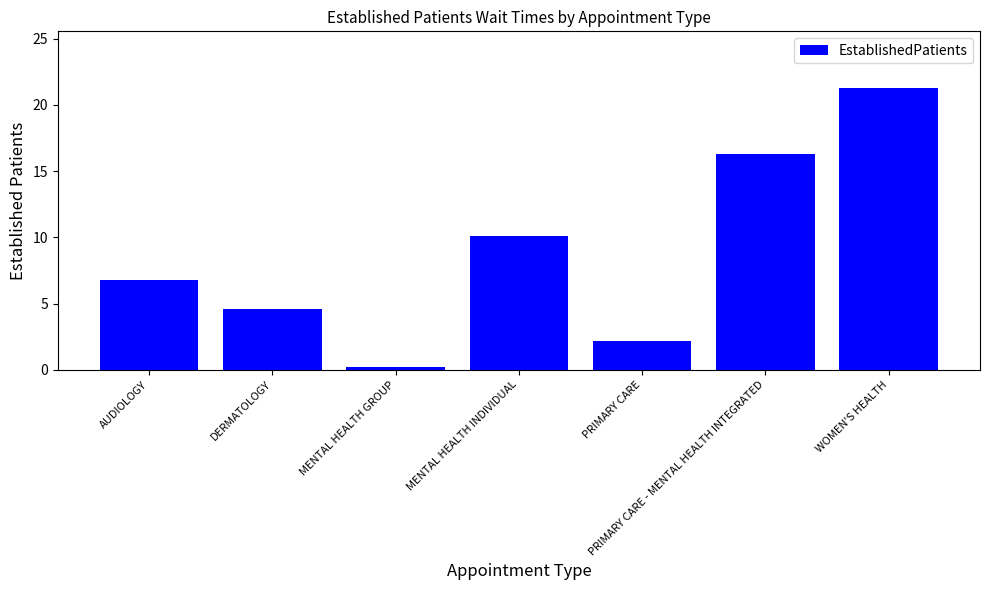

Read the value at MENTAL HEALTH INDIVIDUAL.

10.1